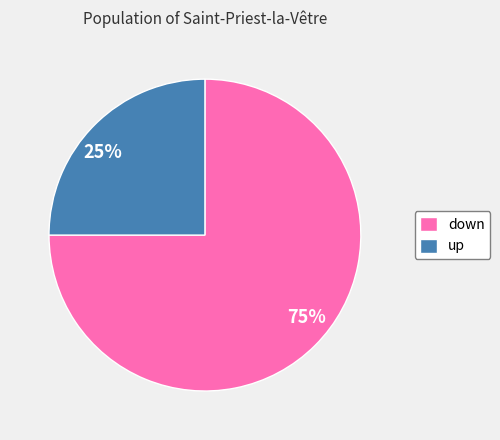

Is there any slice that represents more than half of the pie?

Yes